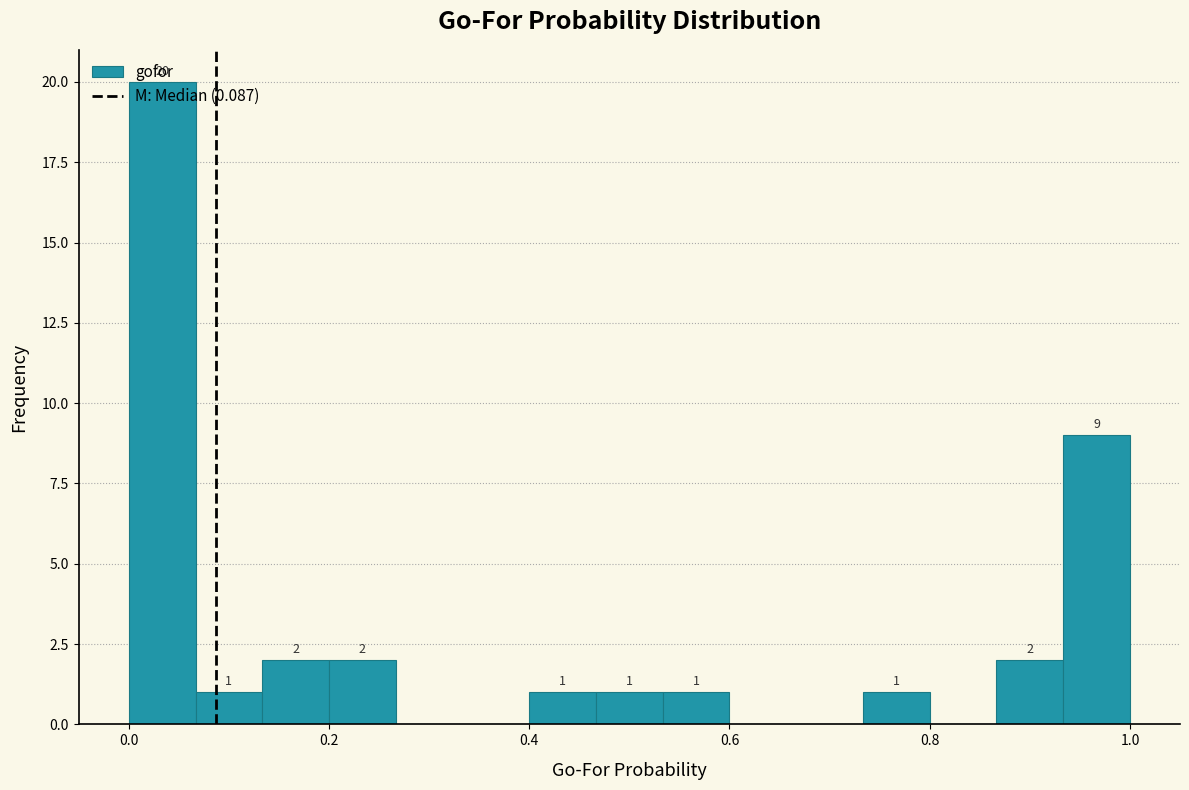

Around what value on the x-axis is the tallest bar? Give the approximate position of its centre, as read against the axis.

0.04